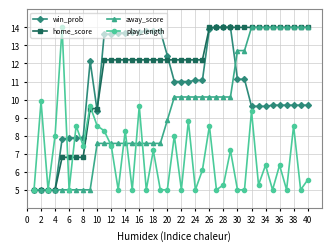

List the series in order of their overall mean, lowest first.

play_length, away_score, win_prob, home_score